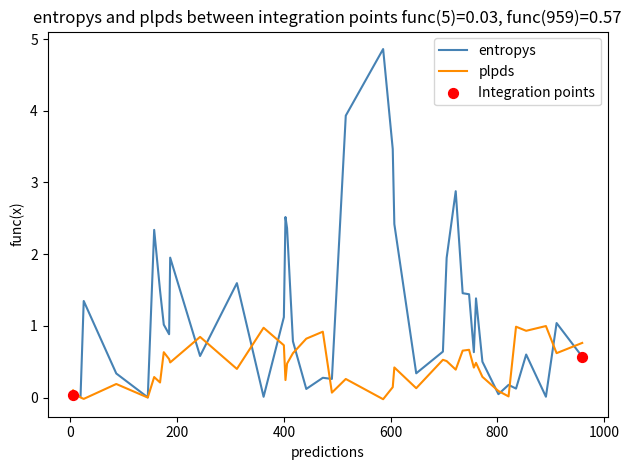

Which series has the largest total across all categories?

entropys